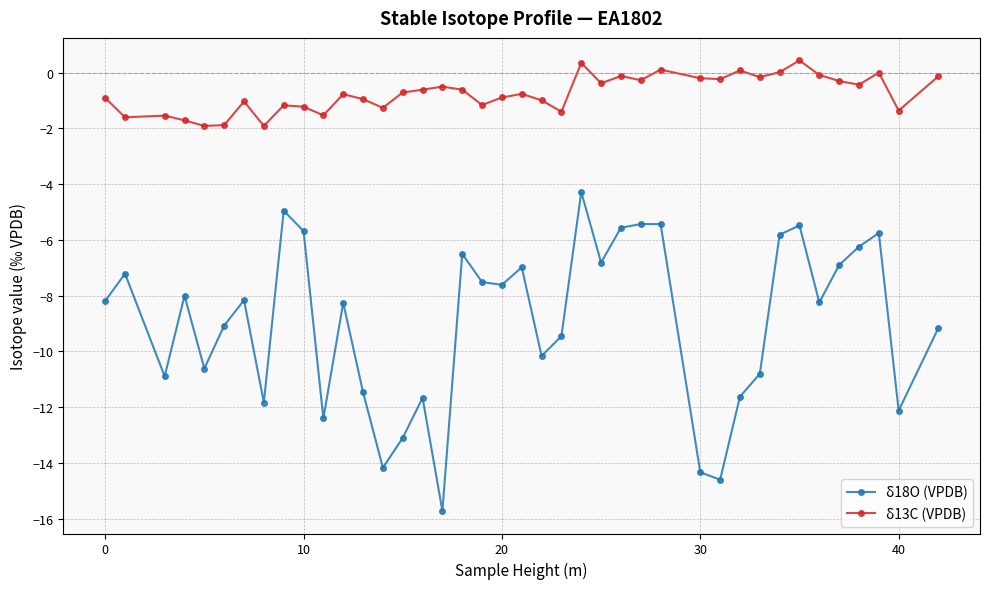

True or false: δ13C (VPDB) and δ18O (VPDB) intersect in this chart.

False